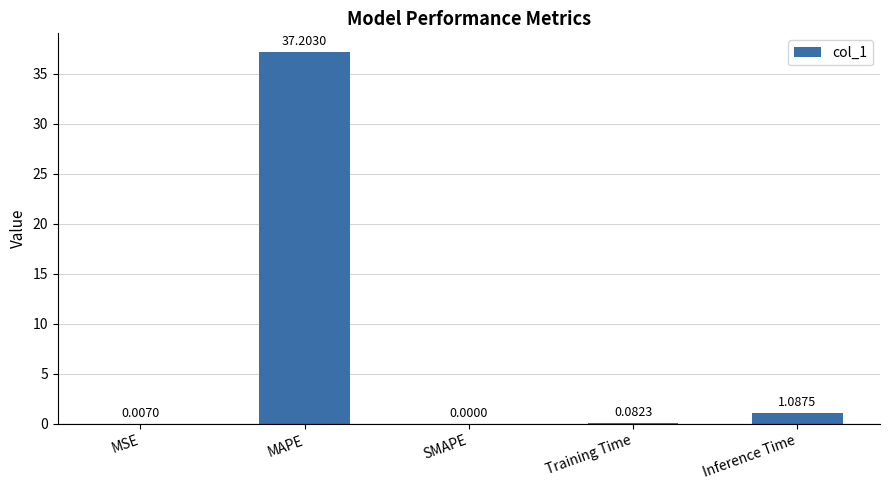

At which category does the chart reach its peak across all series?

MAPE